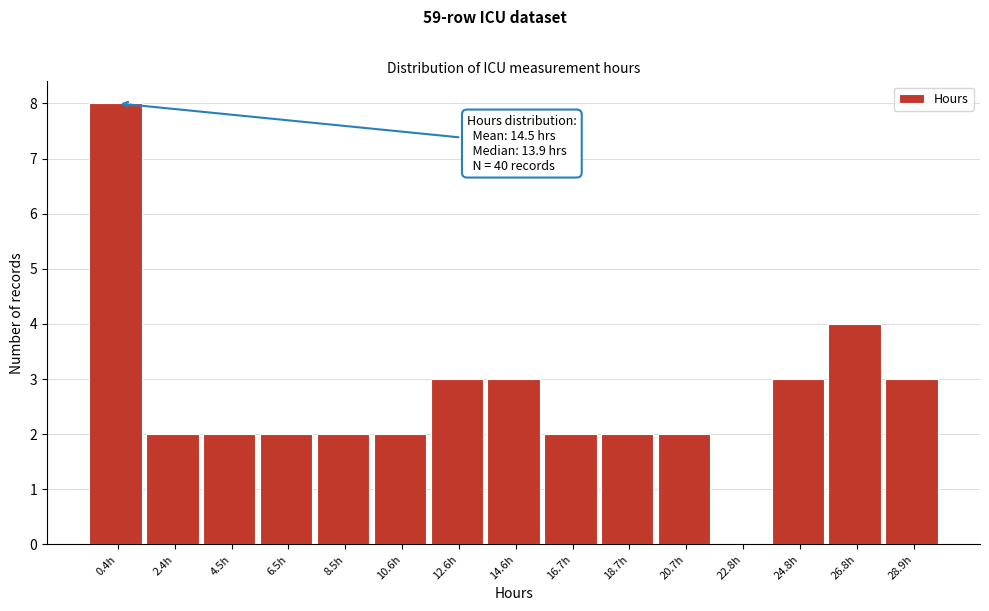

Reading left to right, what are all the values shown in this chart?

0.4h=8	2.4h=2	4.5h=2	6.5h=2	8.5h=2	10.6h=2	12.6h=3	14.6h=3	16.7h=2	18.7h=2	20.7h=2	22.8h=0	24.8h=3	26.8h=4	28.9h=3